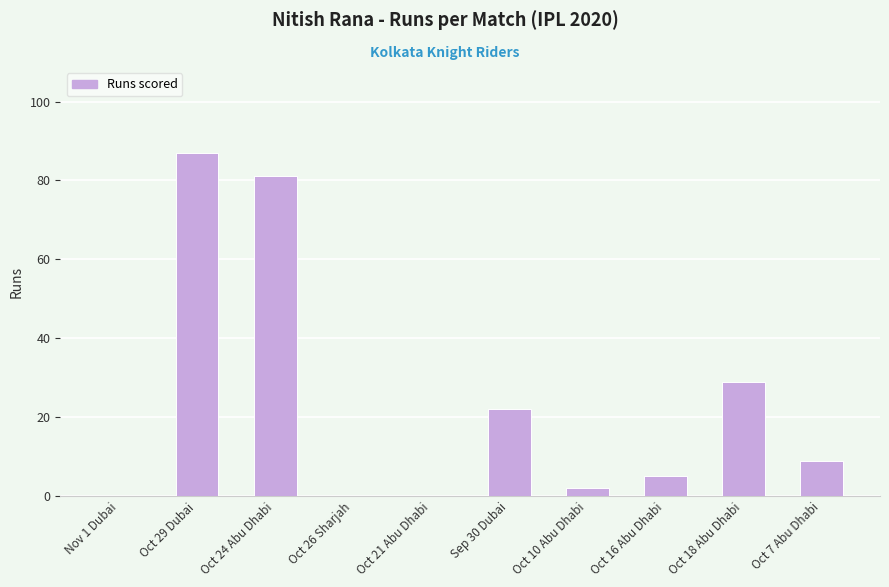

At which label does the data first exceed 9?

Oct 29 Dubai